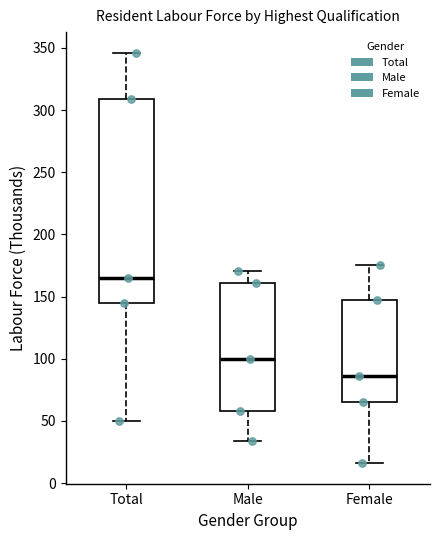

Where does the upper whisker of the box for Female end on the y-axis? The values are not printed on the chart, so give them approximately, as read against the axis.

175